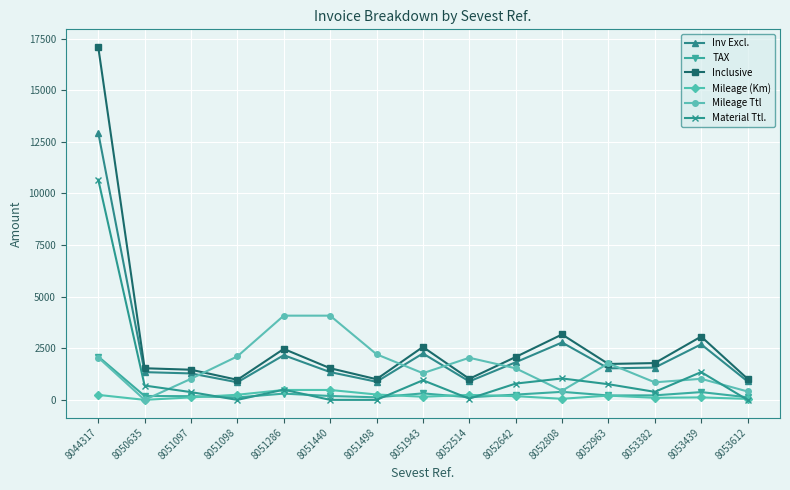

Is it true that Mileage Ttl equals 713.1 at 8044317?

False